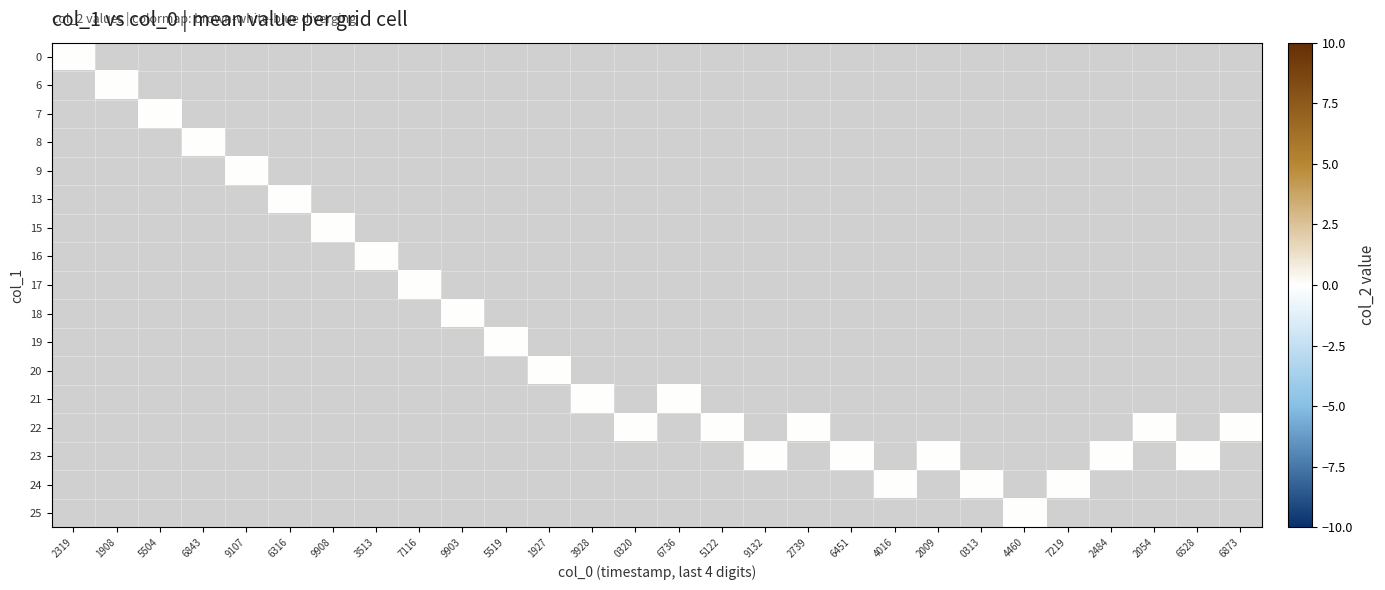

Reading right to left, extract all data points from this chart.

0: 1485806873=22	1485356528=23	1484842054=22	1484622484=23	1484597219=24	1484154460=25	1484060313=24	1482862009=23	1481134016=24	1480986451=23	1480712739=22	1480529132=23	1480385122=22	1479416736=21	1479330320=22	1479243928=21	1478361927=20	1478275519=19	1478199903=18	1478027116=17	1478023513=16	1478019908=15	1478016316=13	1478009107=9	1478006843=8	1478005504=7	1478001908=6	1475772319=0
col_2: 1485806873=0	1485356528=0	1484842054=0	1484622484=0	1484597219=0	1484154460=0	1484060313=0	1482862009=0	1481134016=0	1480986451=0	1480712739=0	1480529132=0	1480385122=0	1479416736=0	1479330320=0	1479243928=0	1478361927=0	1478275519=0	1478199903=0	1478027116=0	1478023513=0	1478019908=0	1478016316=0	1478009107=0	1478006843=0	1478005504=0	1478001908=0	1475772319=0